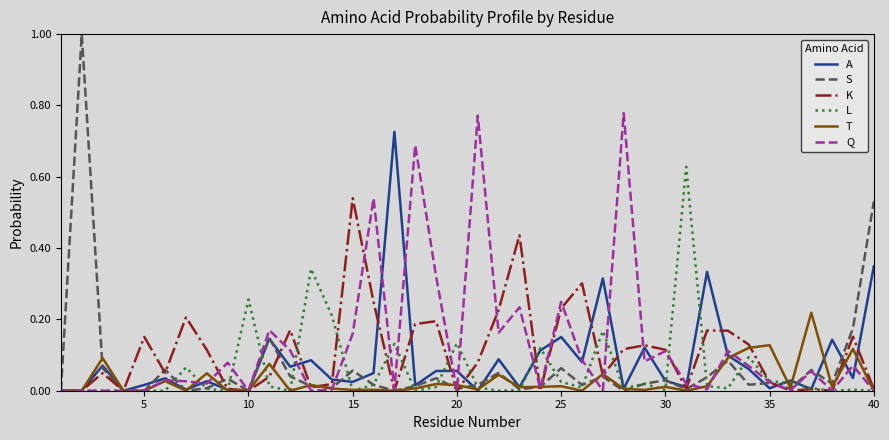

Rank the series by their maximum value, from lowest to highest.

T, K, L, A, Q, S